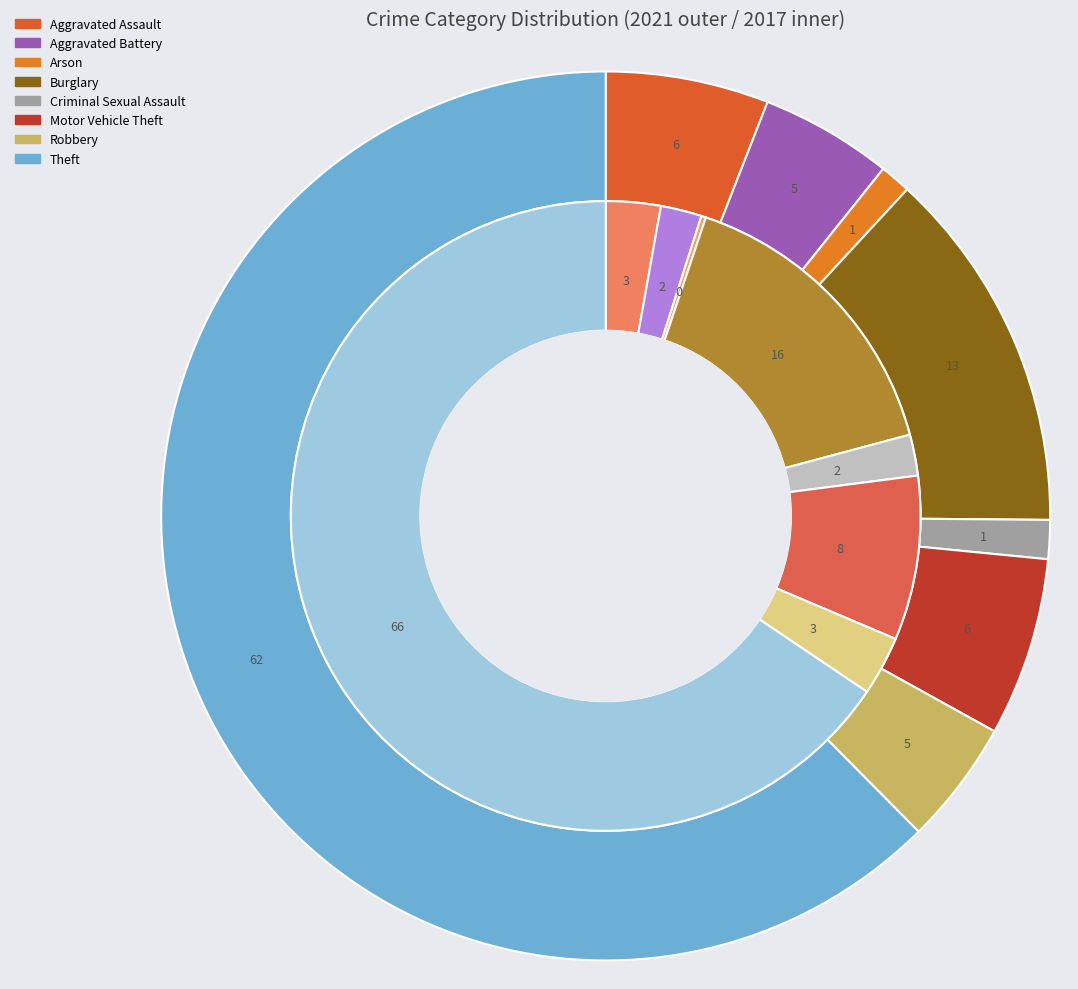

Combined, do values_2021 and 3 account for over 50%?

No